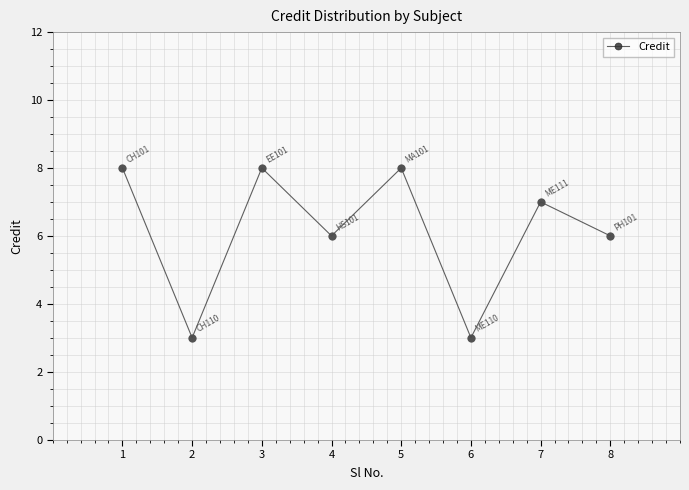

What is the ratio of the value at 2 to the value at 5?

0.4